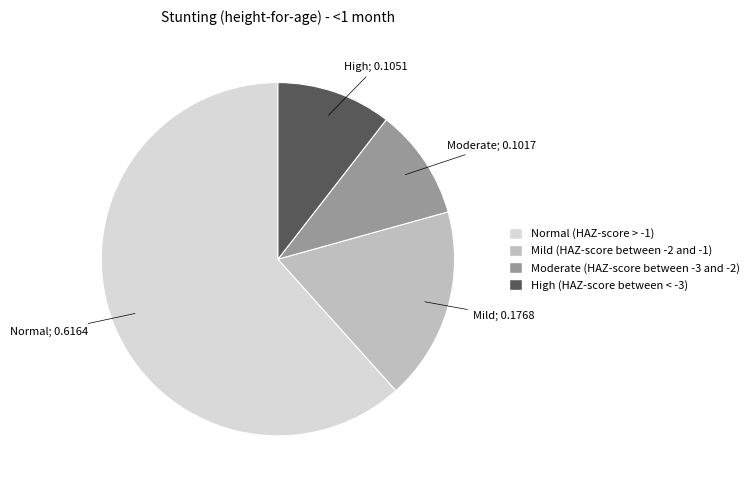

Is it true that High (HAZ-score between < -3) is 23% of the pie?

False